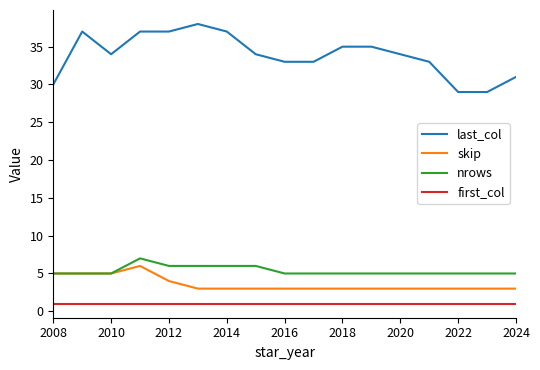

What is the maximum value for last_col?

38